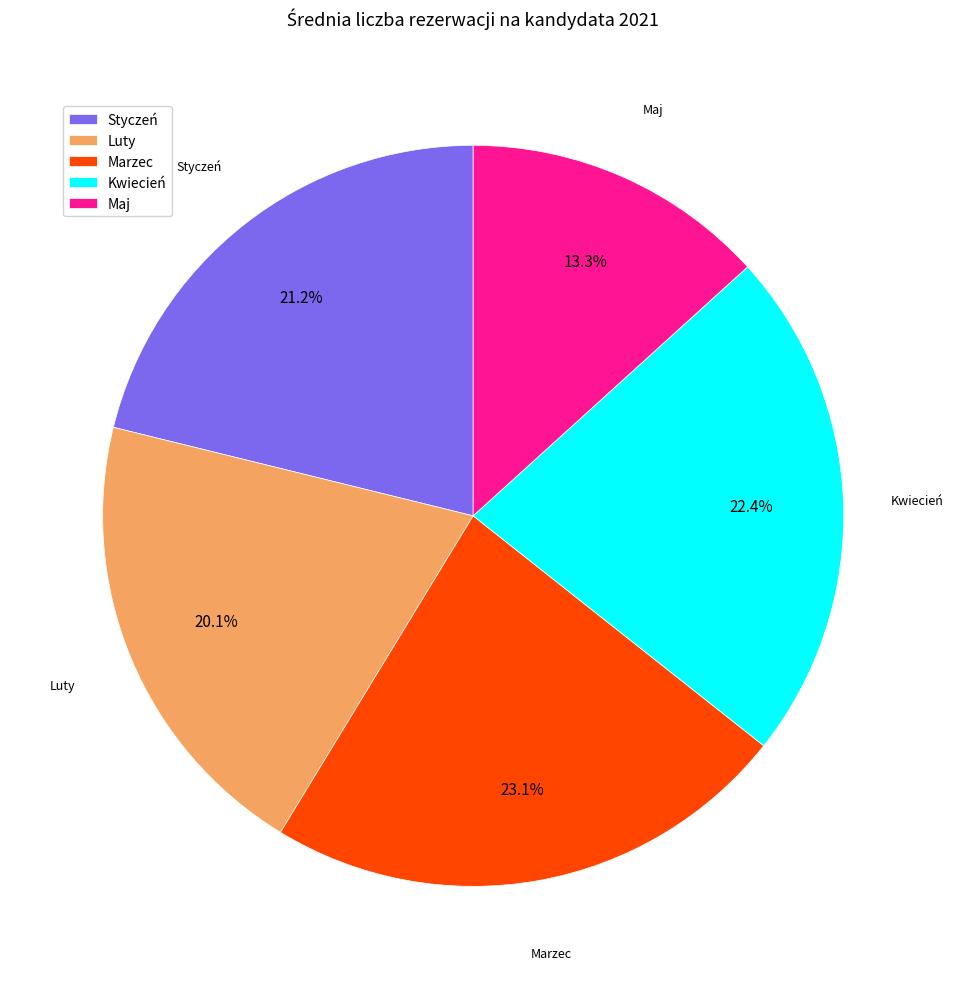

Is it true that Styczeń is 21% of the pie?

True